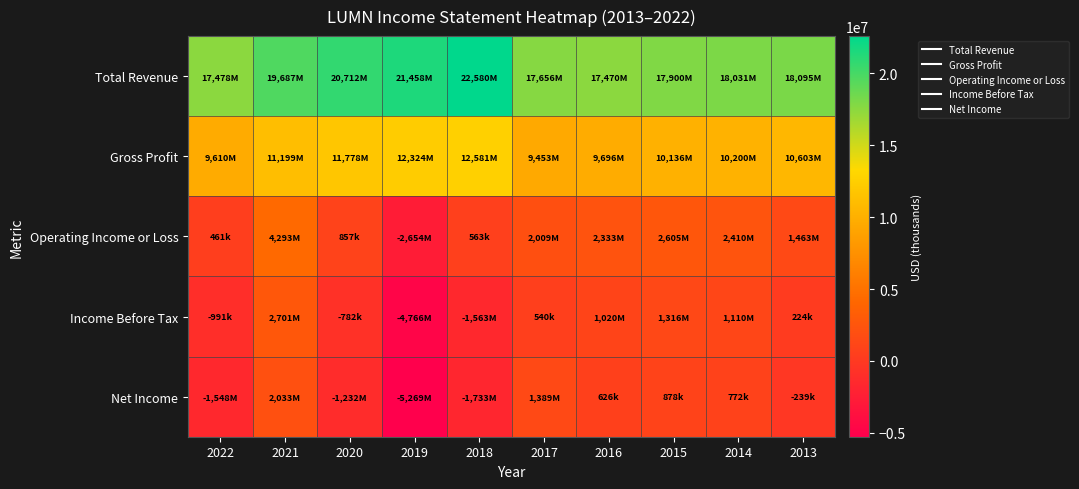

How many distinct data groups are displayed?

5